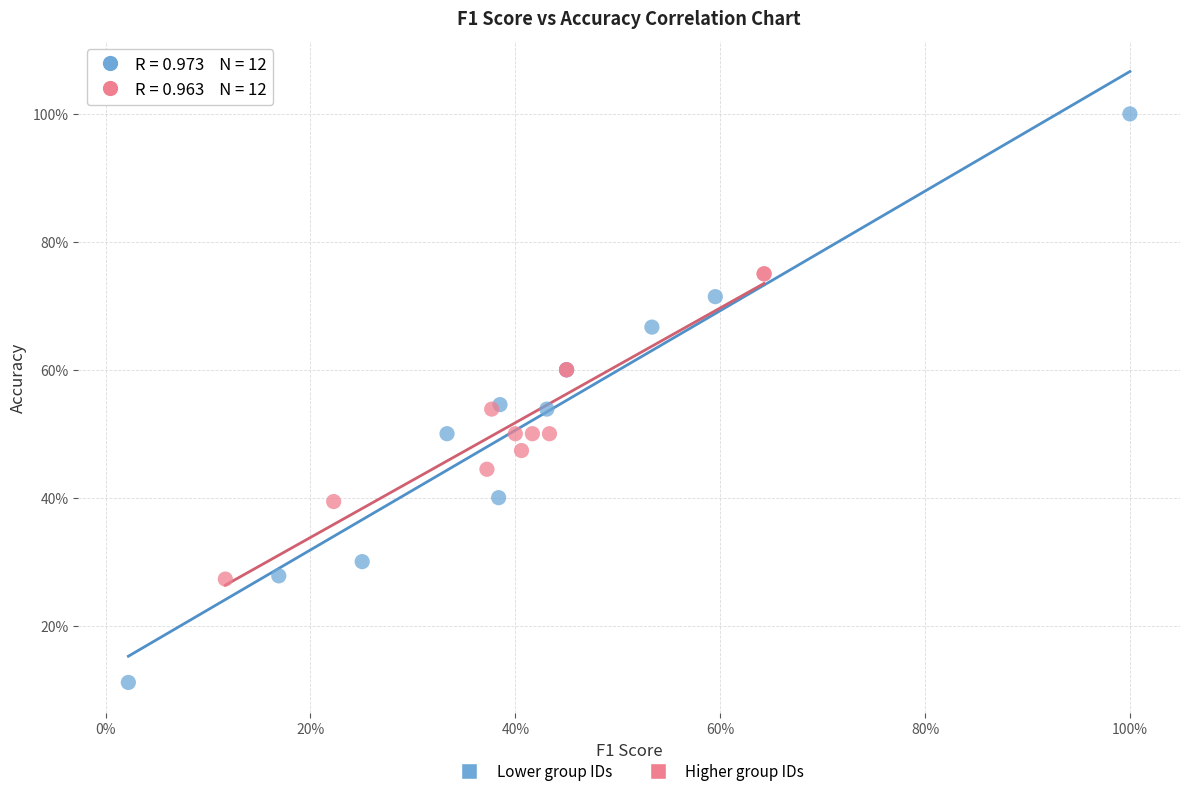

Which series has the widest spread of Y values?

Lower group IDs